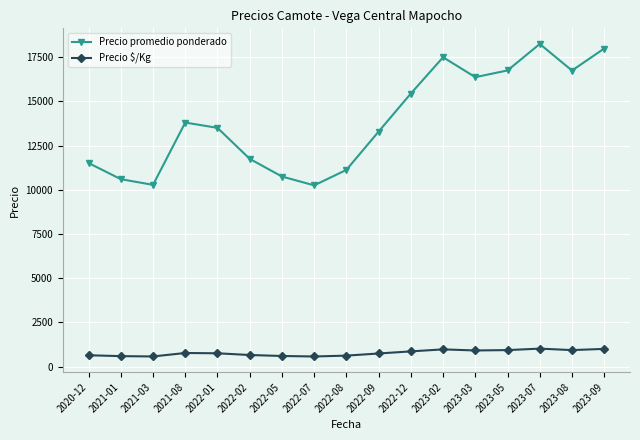

What is the value of the Precio promedio ponderado point at the 1st from the left?

11513.0